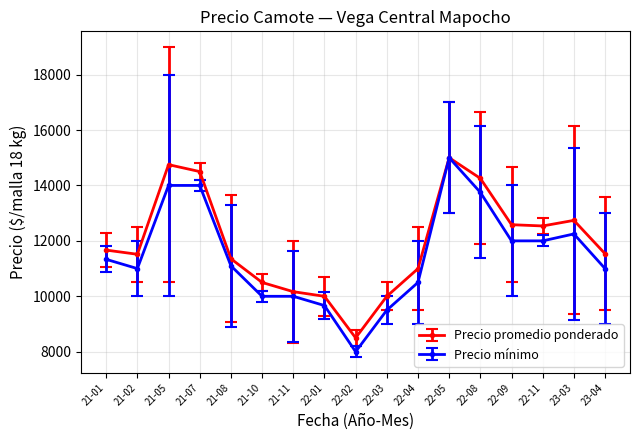

Which series has the largest range (max minus min)?

Precio mínimo